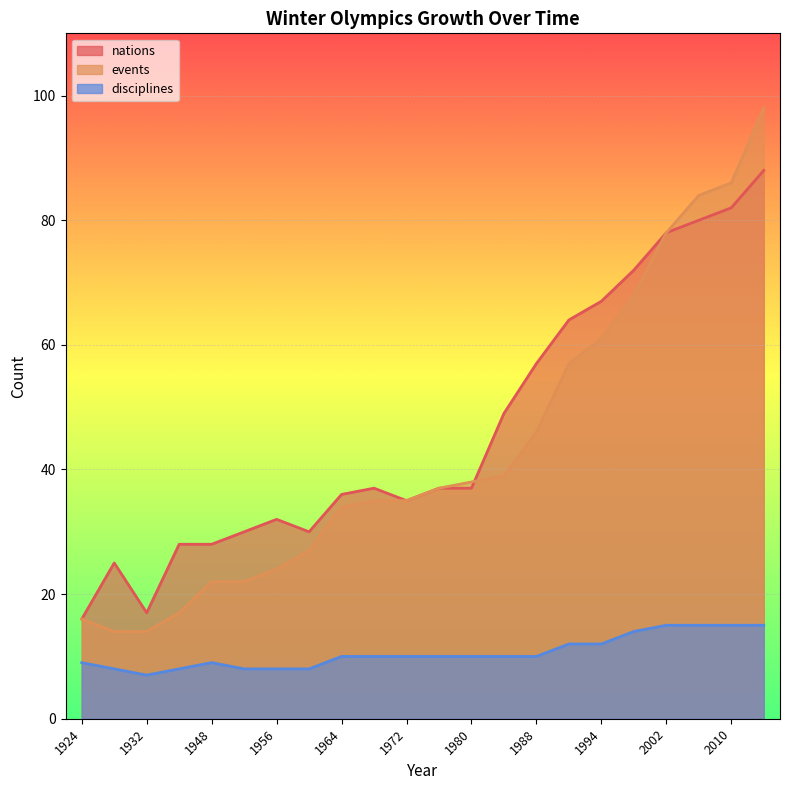

At 1964, list the series in order from largest to smallest.

nations, events, disciplines